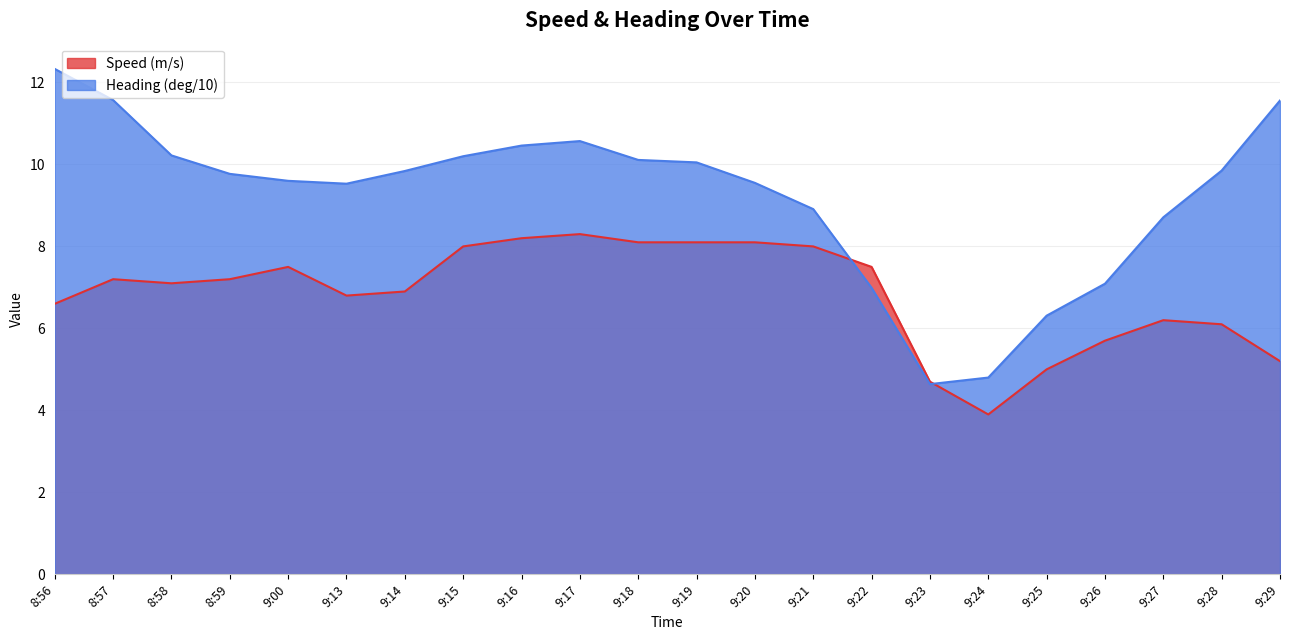

The Heading (deg/10) series shows 11.6 at 9:29. True or false?

True